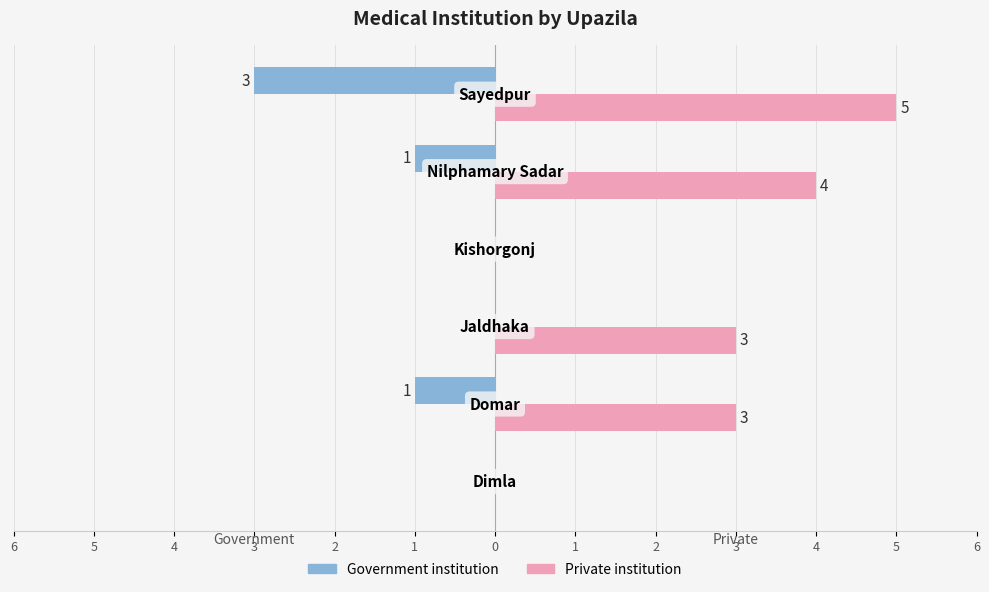

Count the Private institution values in the range 0 to 4.

5